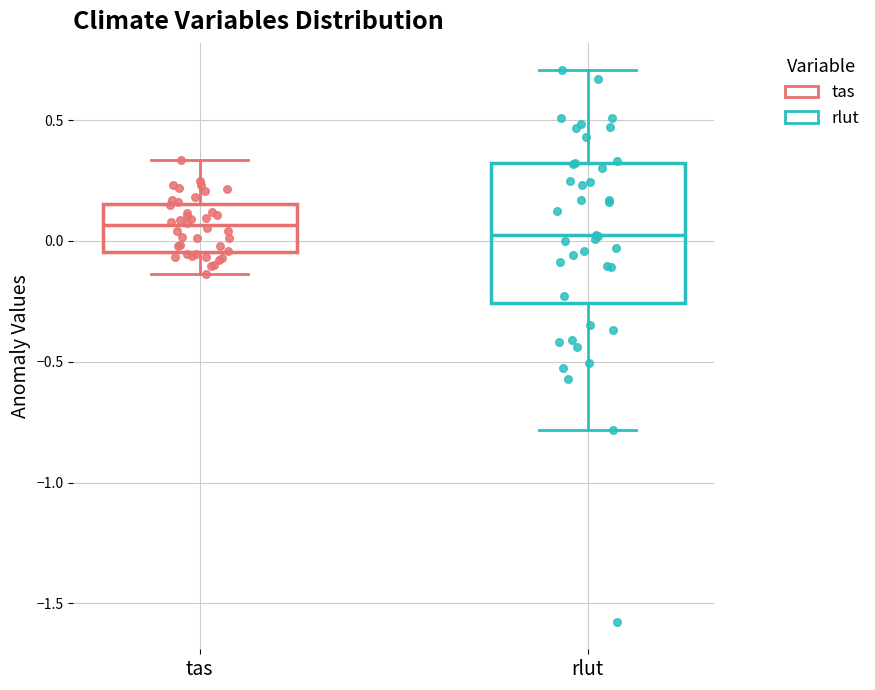

Where does the lower whisker of the box for rlut end on the y-axis? The values are not printed on the chart, so give them approximately, as read against the axis.

-0.80